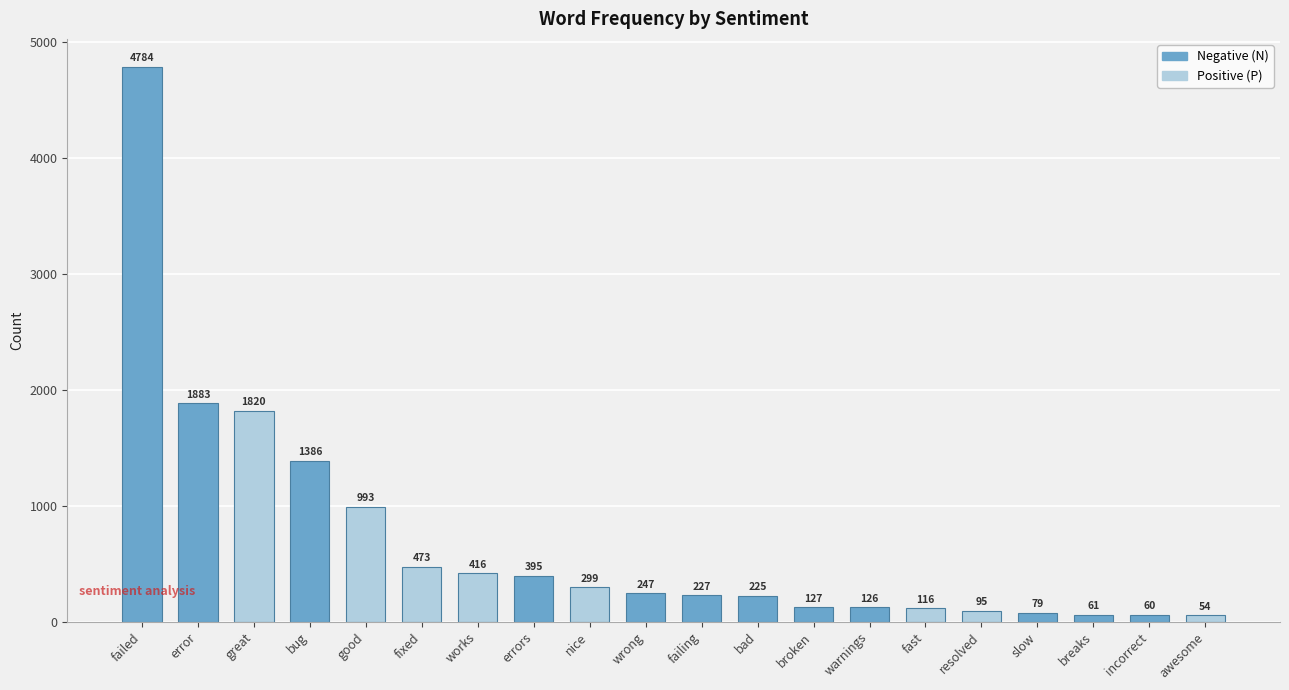

Approximately how many times larger is the value at failing compared to error?

0.1